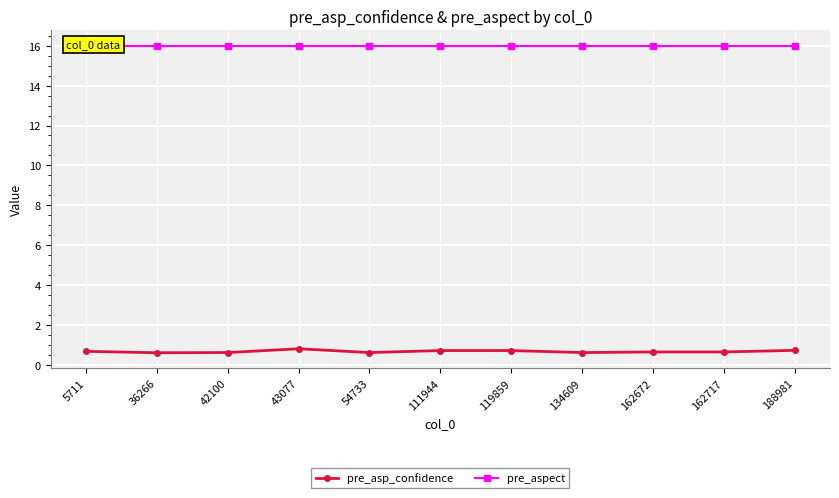

At which category is the sum across all series the highest?

43077